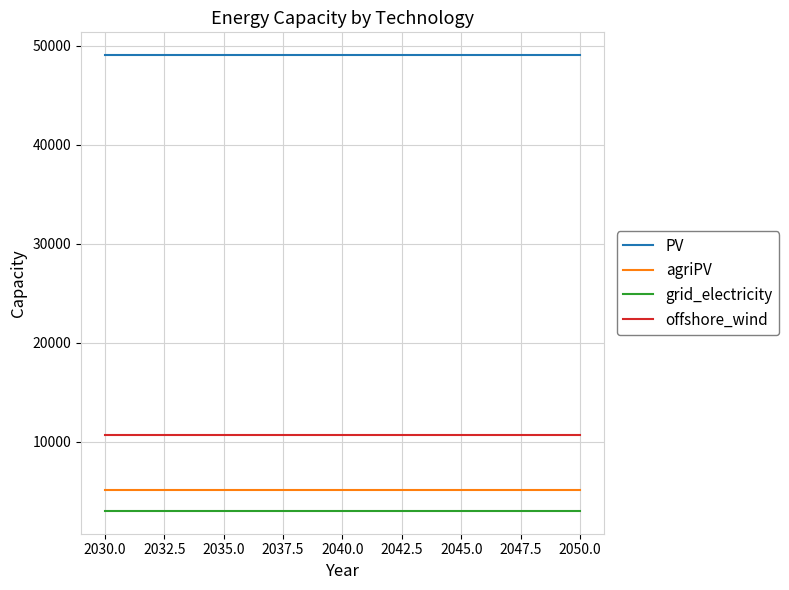

List the series in order of their peak value, highest first.

PV, offshore_wind, agriPV, grid_electricity